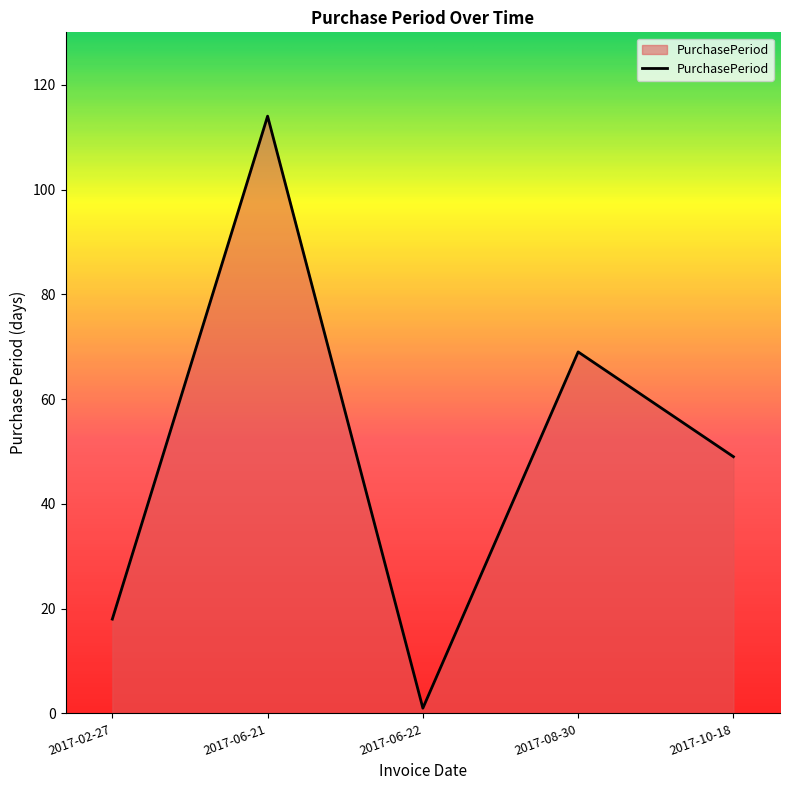

Reading left to right, what are all the values shown in this chart?

2017-02-27=18	2017-06-21=114	2017-06-22=1	2017-08-30=69	2017-10-18=49